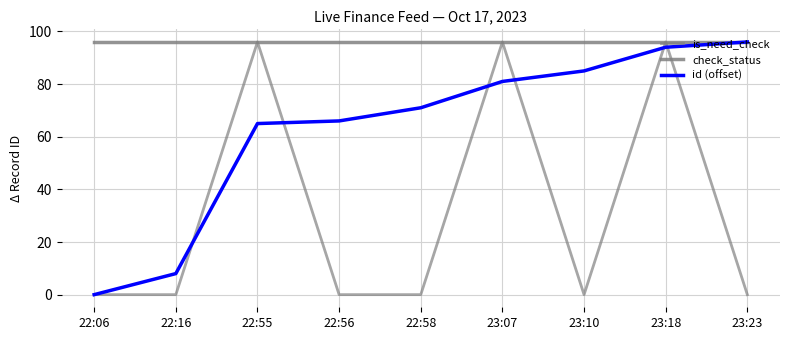

List the series in order of their overall mean, highest first.

check_status, id (offset), is_need_check